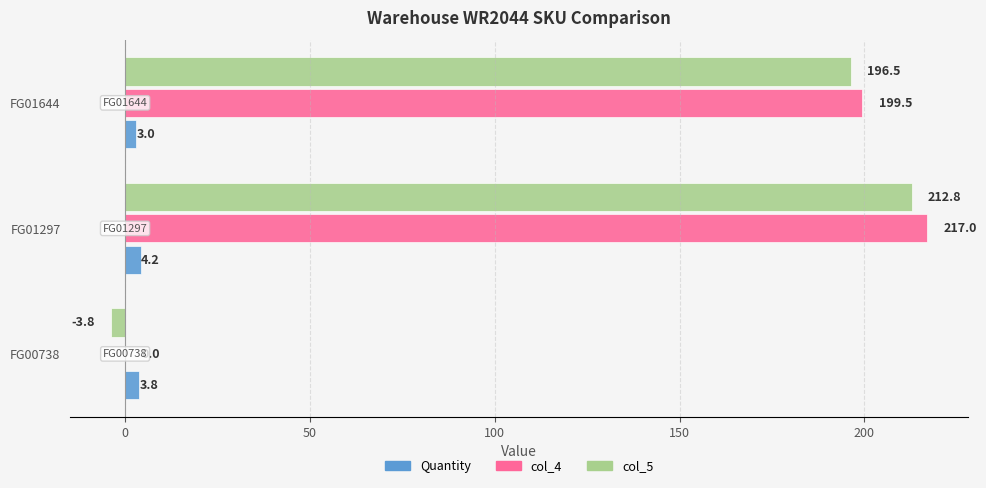

Which series changed the most between FG01297 and FG01644?

col_4